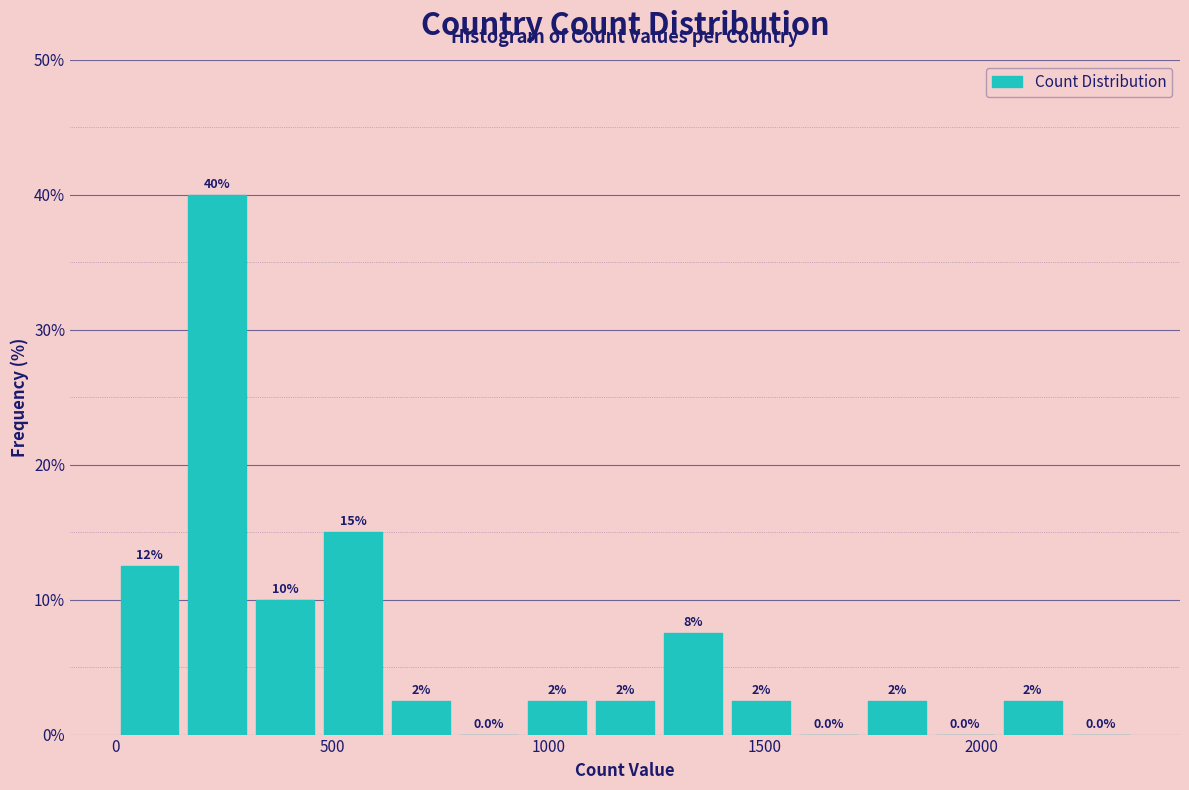

Read against the x-axis, roughly where is the centre of the tallest bar?

250